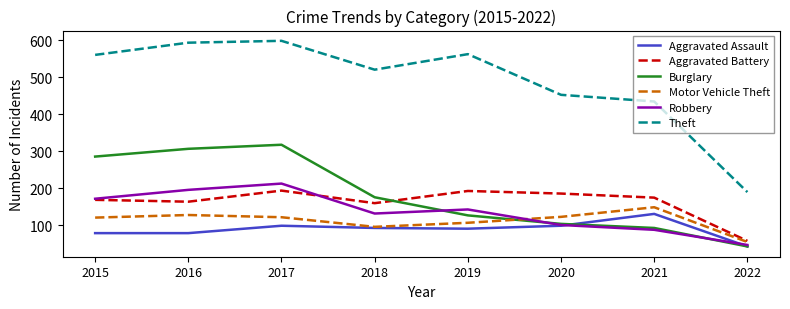

What is the average value of the Burglary series?

182